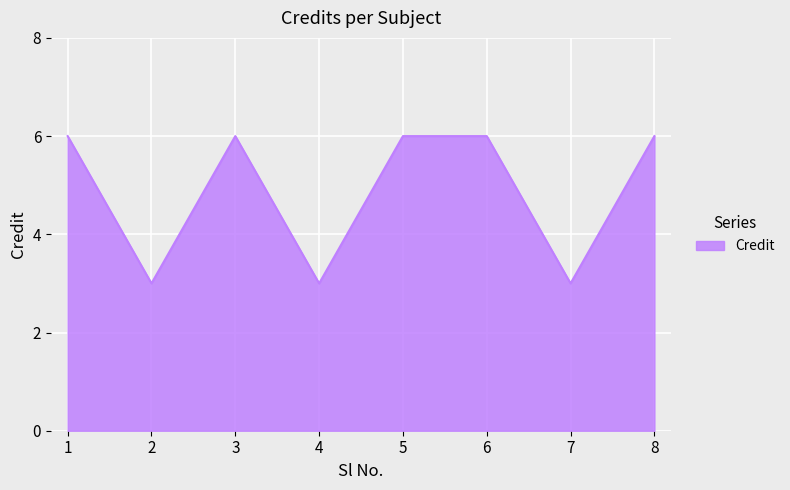

The value at 2 is 3. True or false?

True